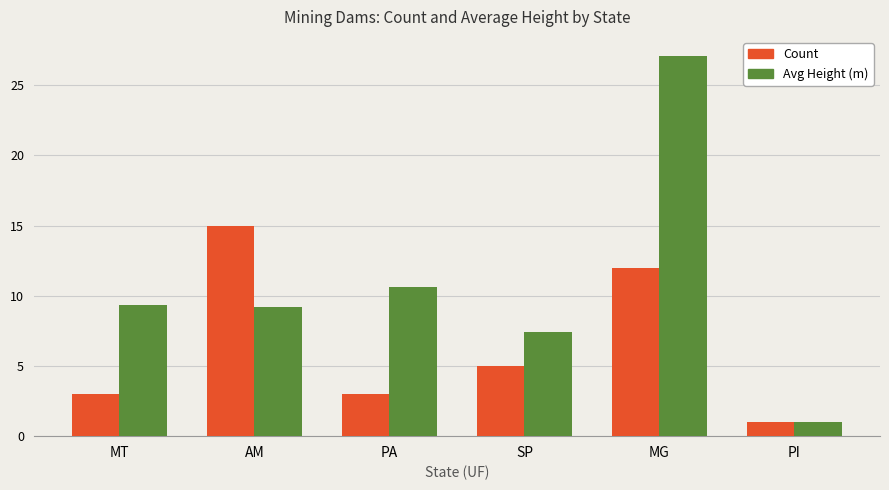

The Avg Height (m) series shows 9.3 at MT. True or false?

True